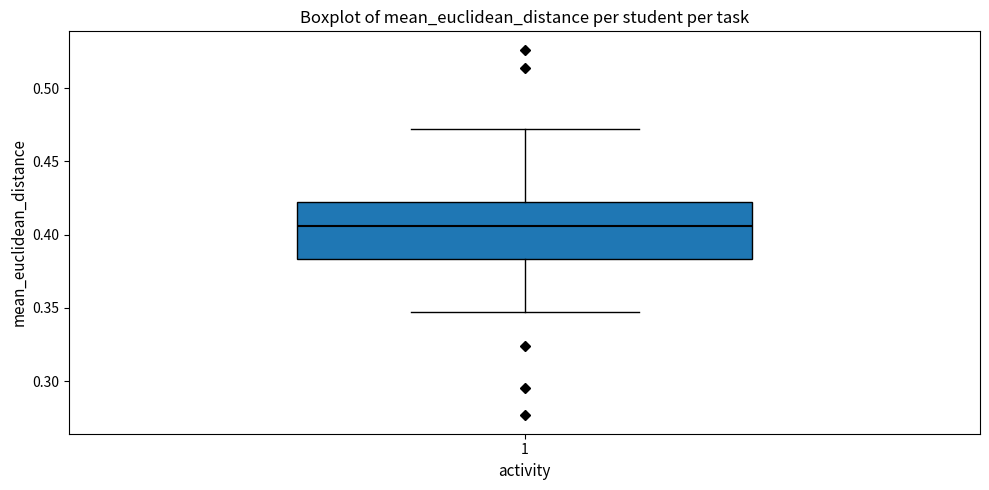

Where is the lower edge of the box at x = 1 on the y-axis? The values are not printed on the chart, so give them approximately, as read against the axis.

0.385